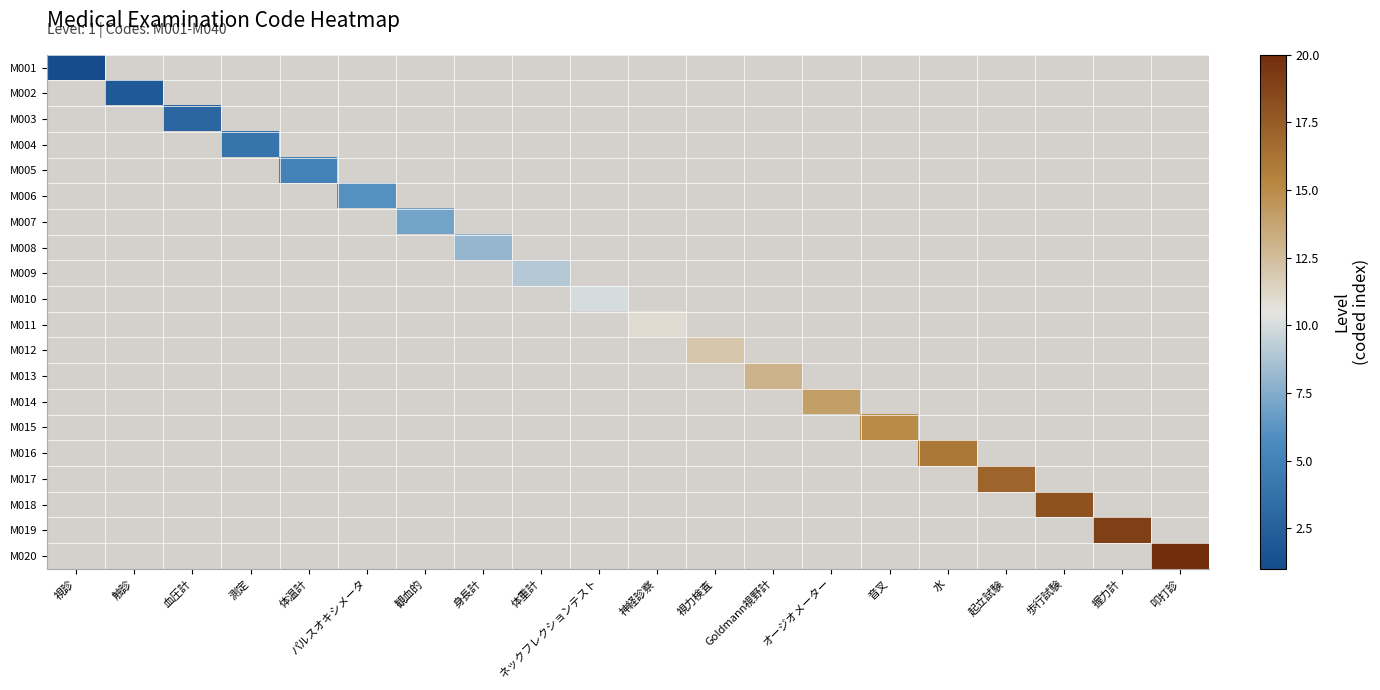

What is the minimum value shown in the chart?

1.0